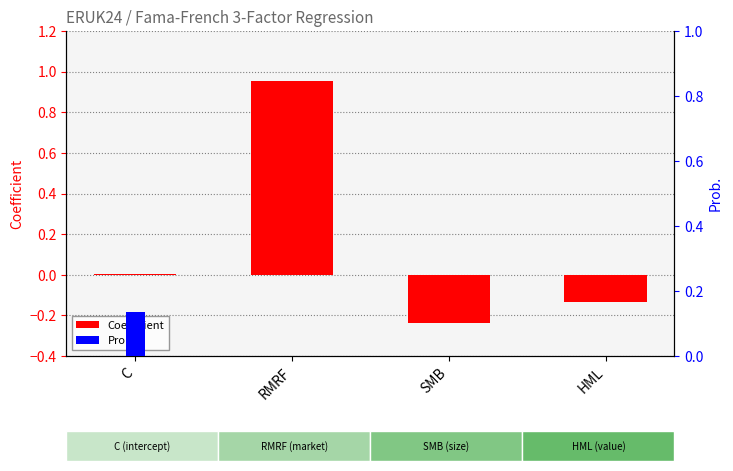

Is it true that Prob. equals 0.1 at C?

True